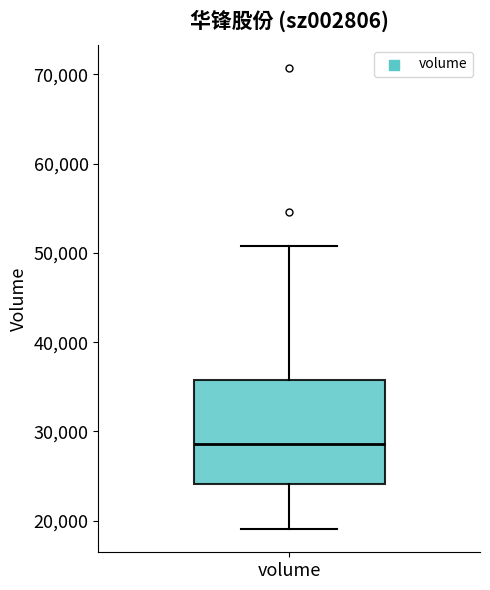

Transcribe this box plot: give where the median line is, the range the box spans, and where the two whiskers end, as read against the y-axis. The values are not printed on the chart, so give them approximately, as read against the axis.

median 29000, box 24000 to 36000, whiskers 19000 to 51000